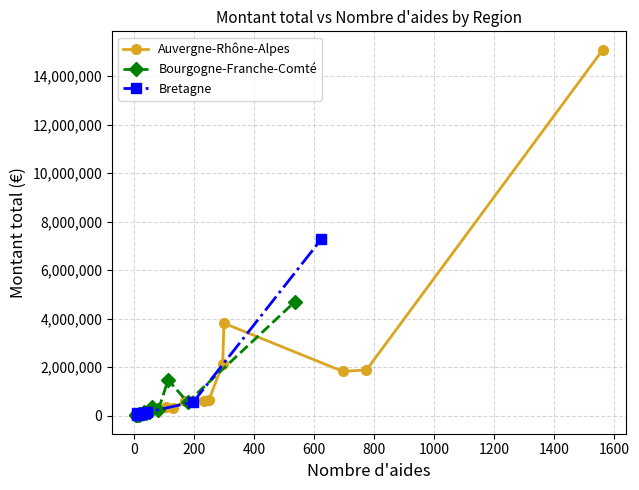

What are all the series names shown in the legend?

Auvergne-Rhône-Alpes, Bourgogne-Franche-Comté, Bretagne